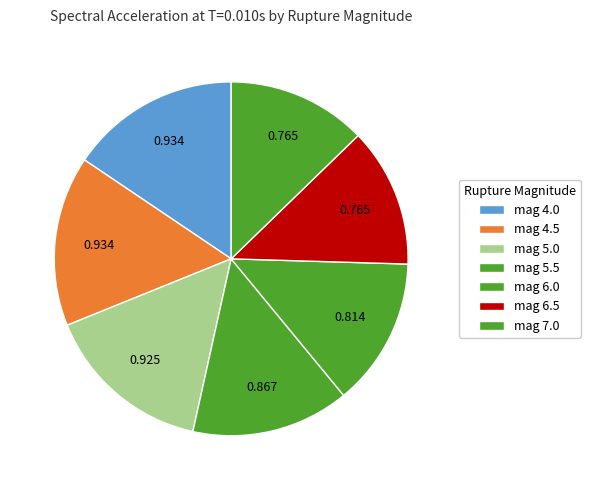

How many slices are in this pie chart?

7